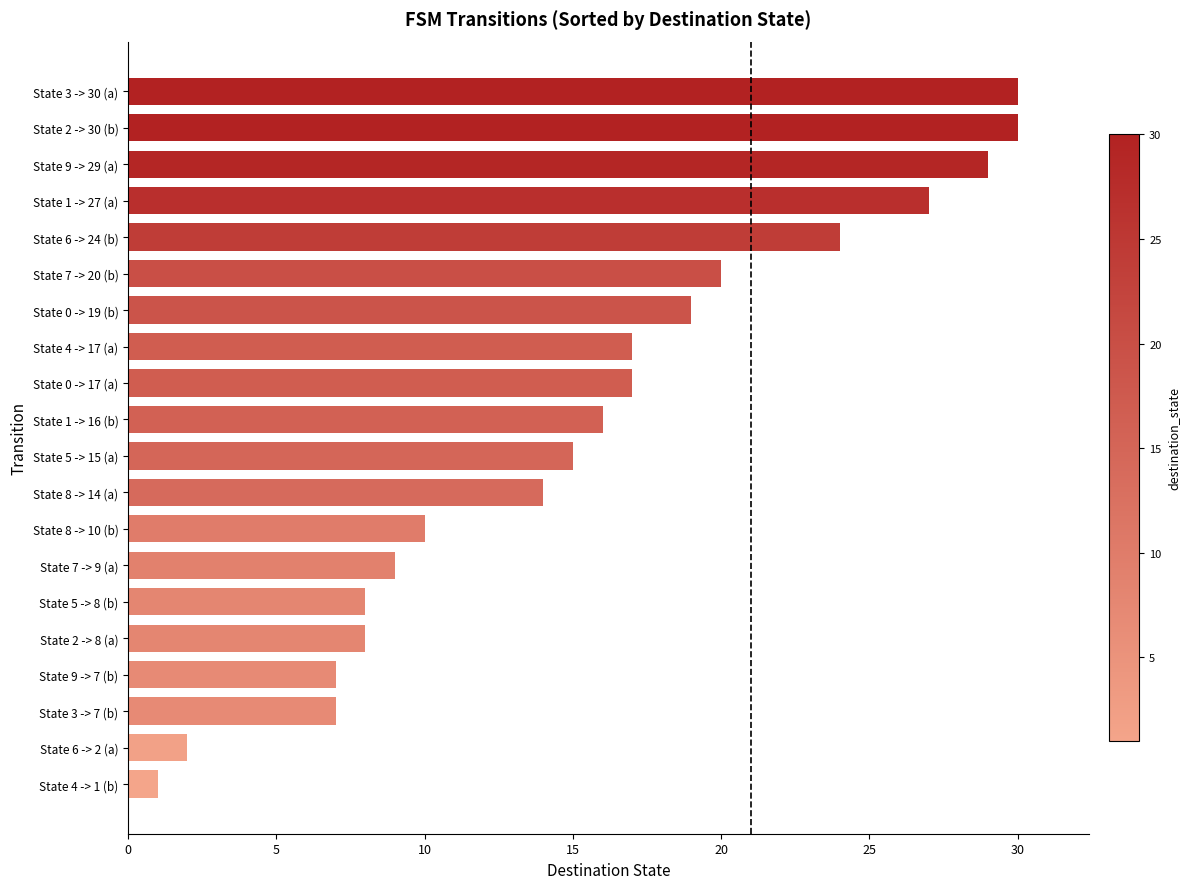

What is the average value?

16